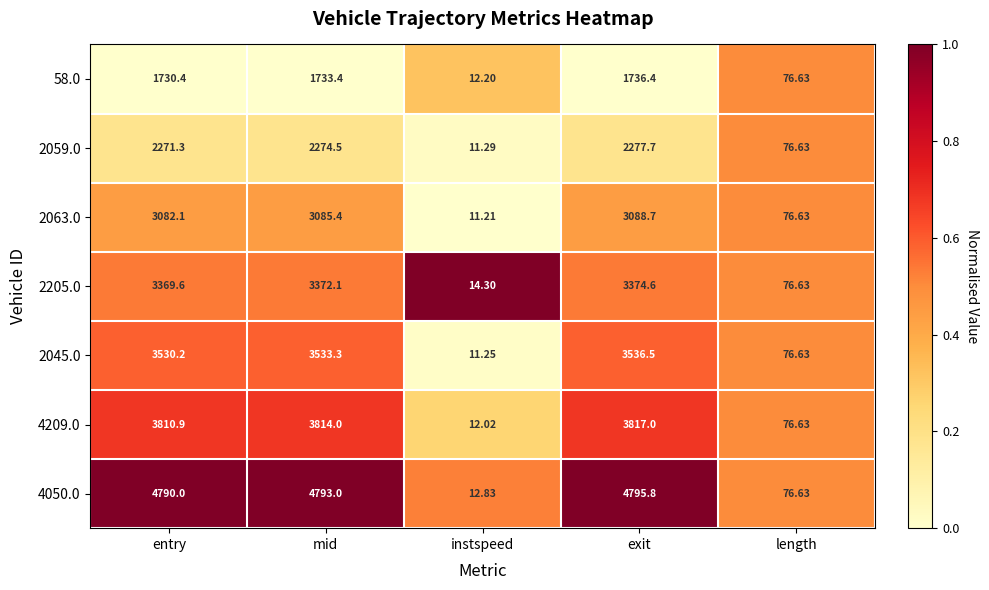

Between mid and instspeed, which series saw the biggest shift?

4050.0